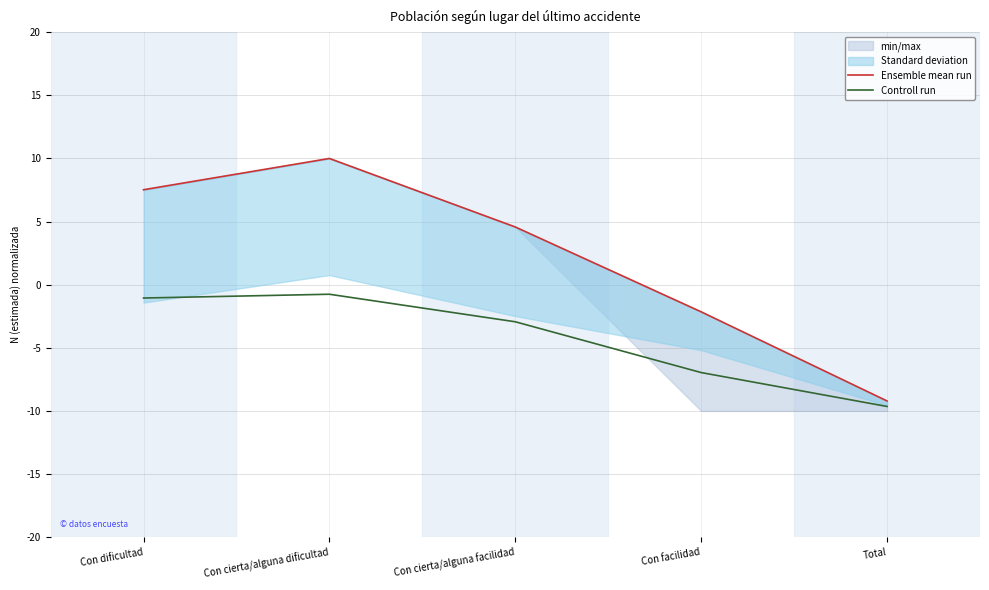

Where does the Controll run series first go above -2?

Con dificultad